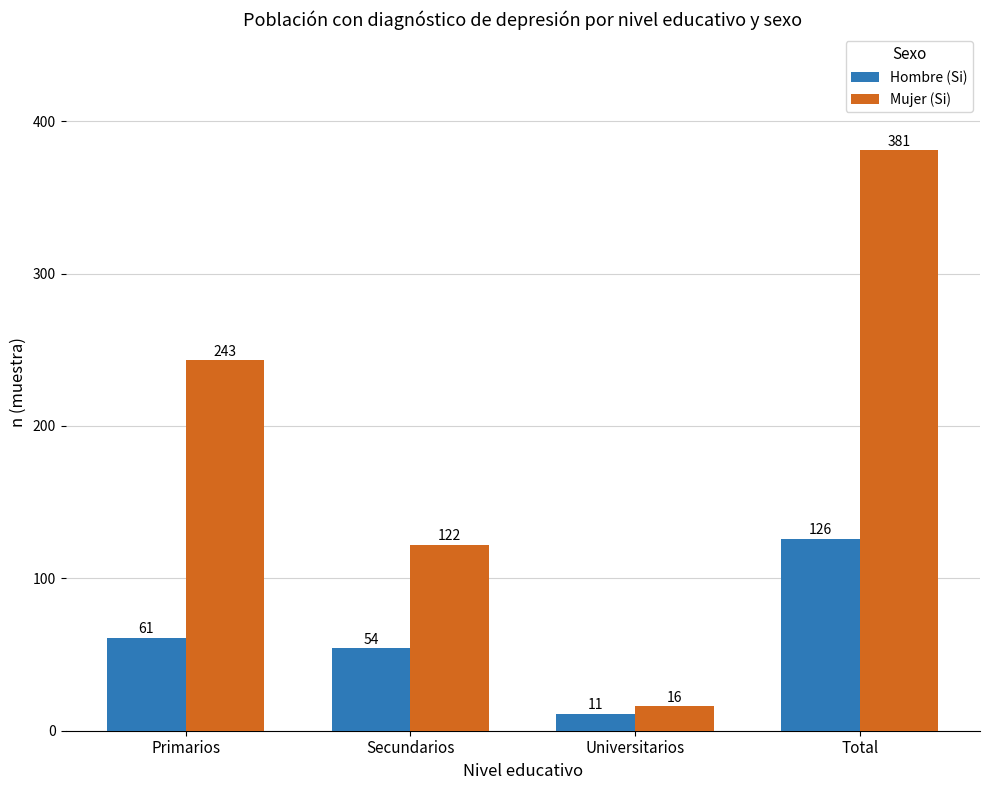

At which label is Hombre (Si) closest to 68?

Primarios